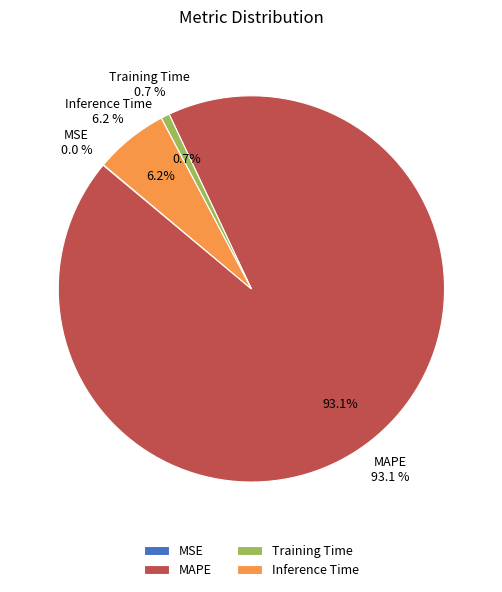

To the nearest percent, what is the average slice percentage?

25%